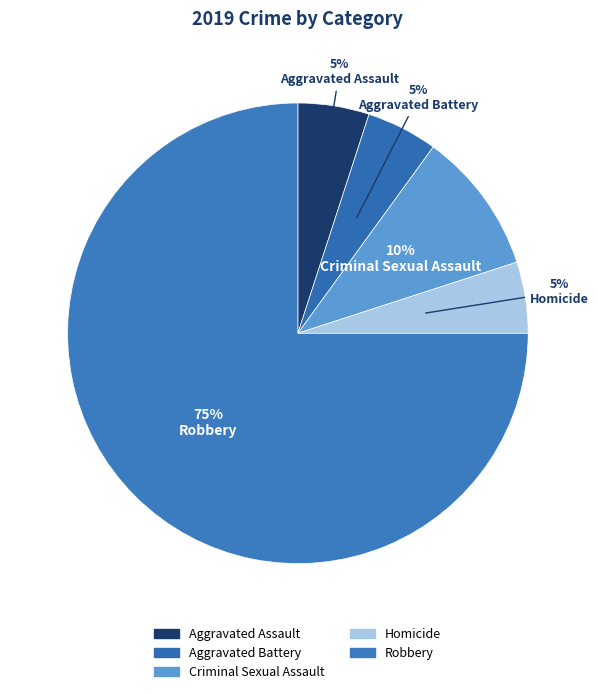

Is there a majority slice in this chart?

Yes